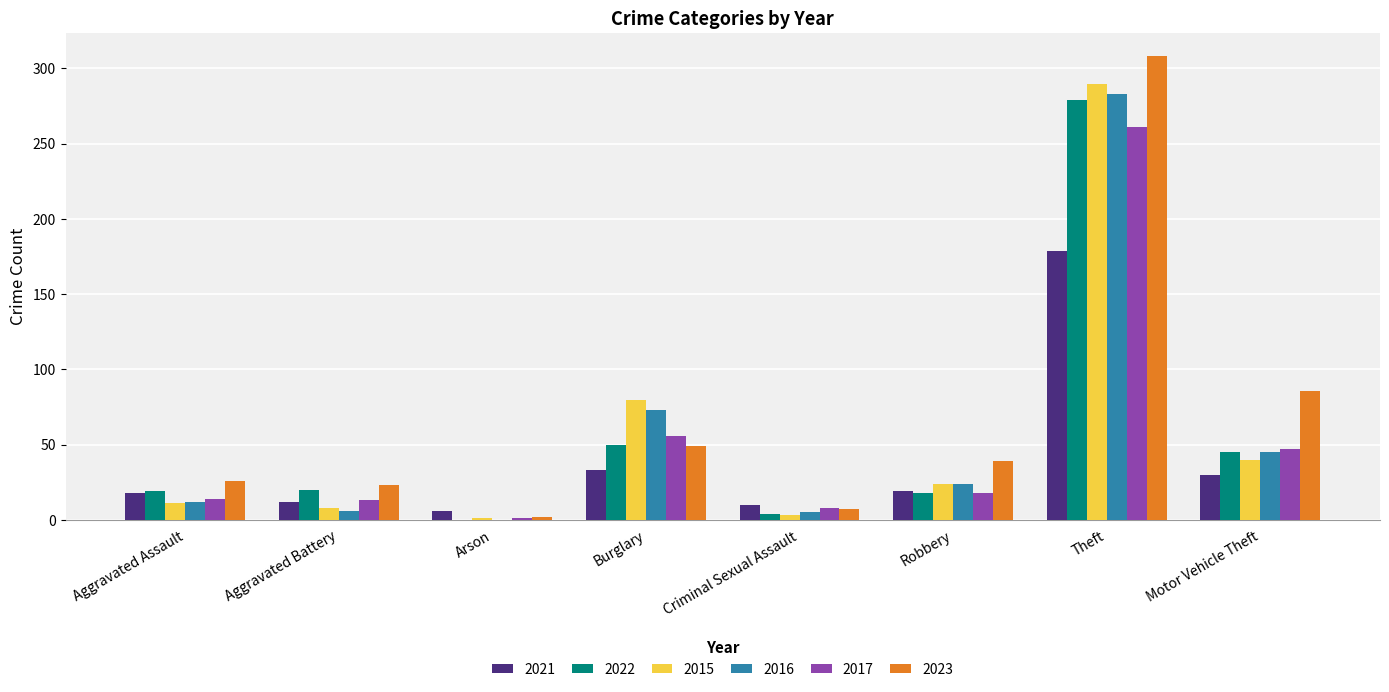

How many data points does each series have?

8